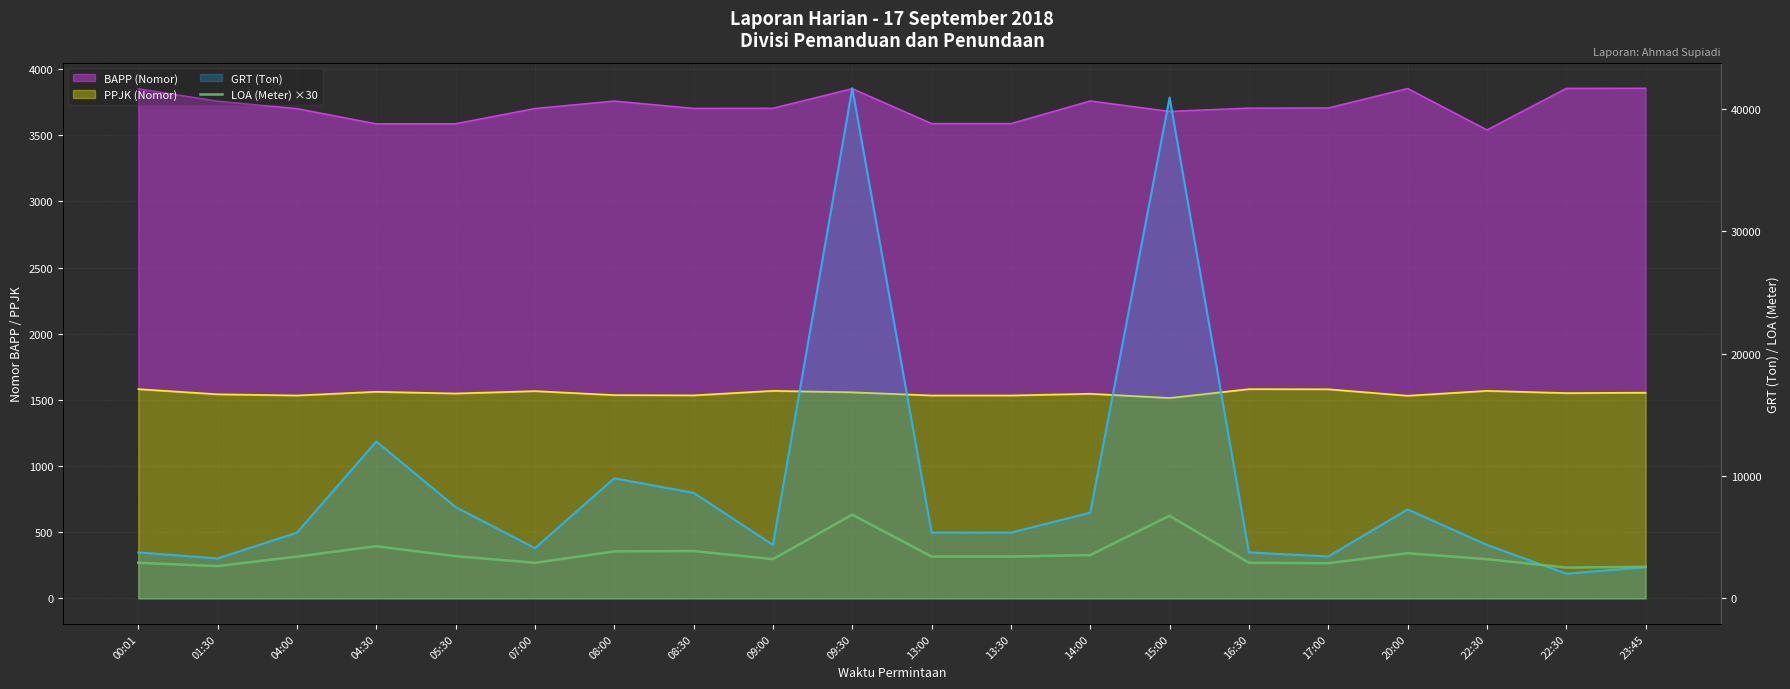

What is the label of the 14th point from the right?

08:00